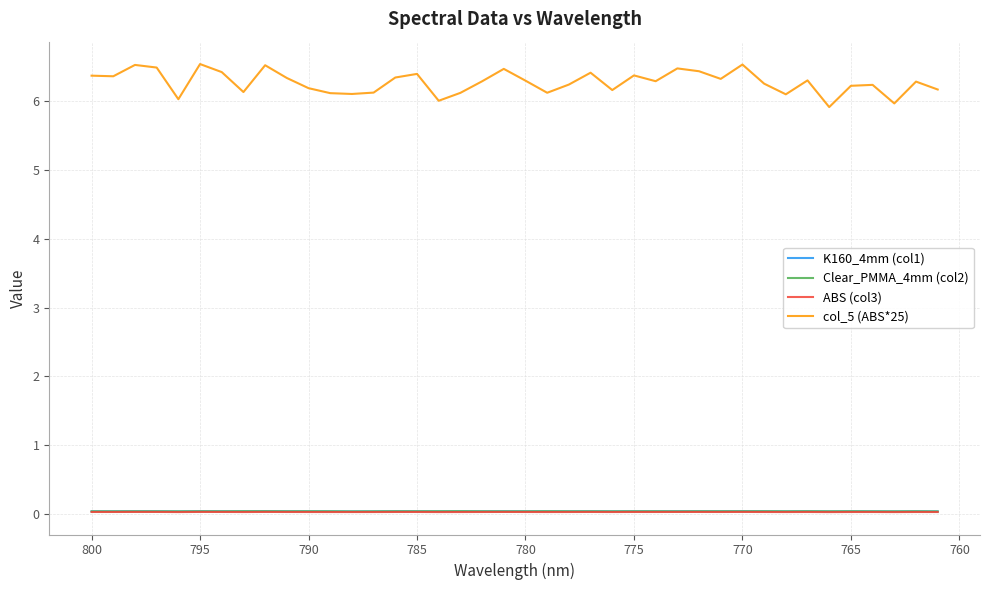

How many ABS (col3) values are between 0 and 1?

40